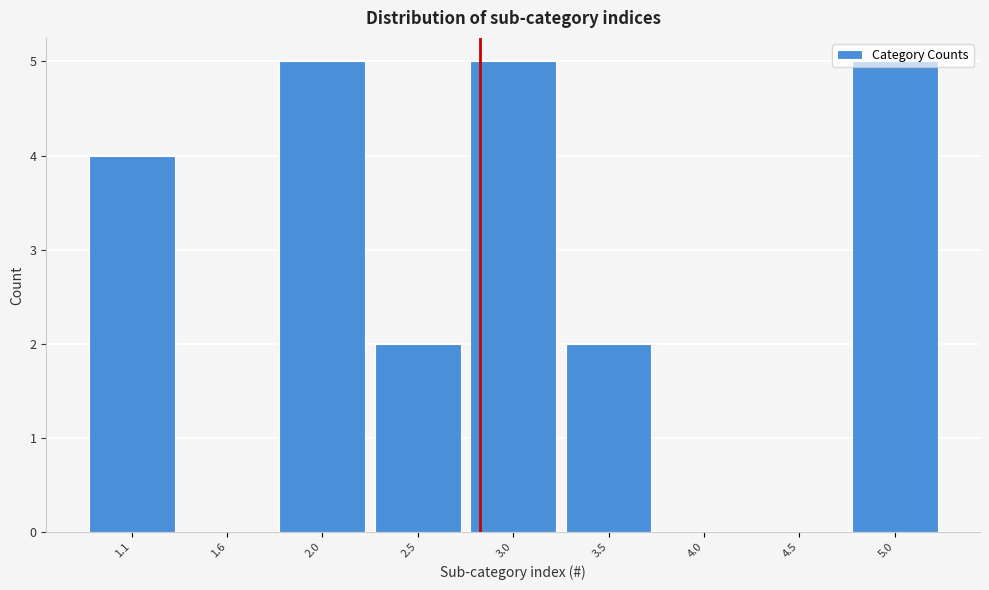

What is the sum of all values?

23